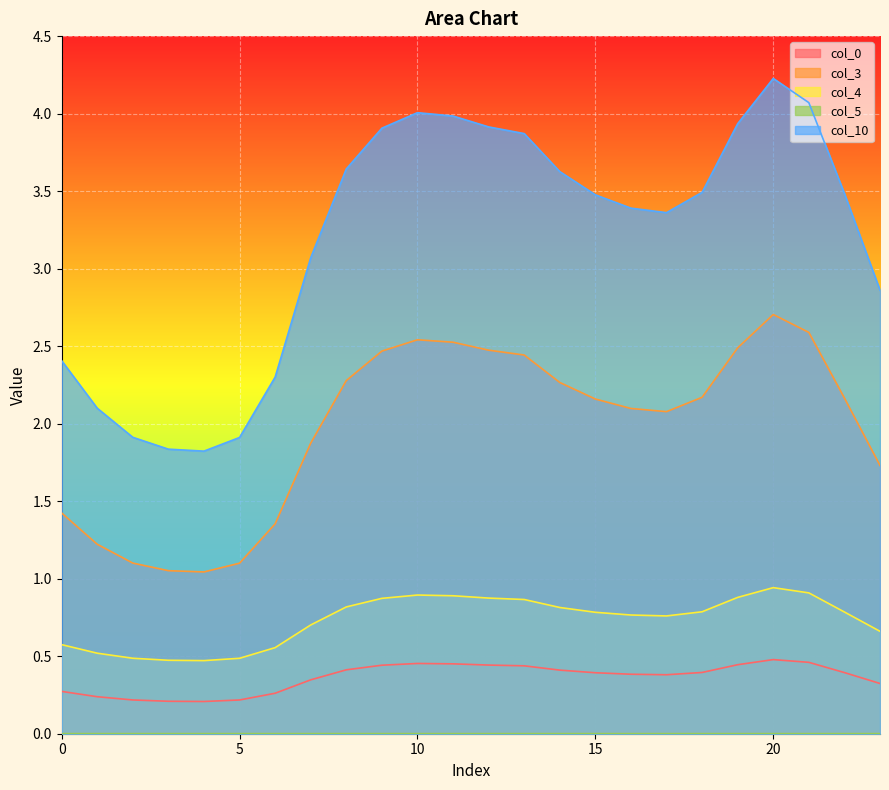

Between 10 and 21, which series saw the biggest shift?

col_10